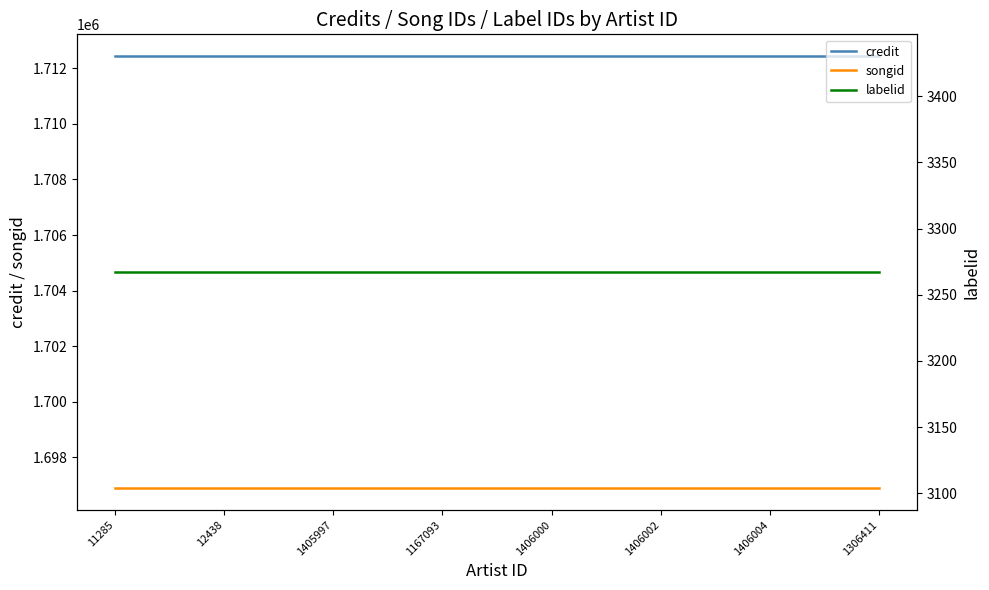

What are all the series names shown in the legend?

credit, songid, labelid